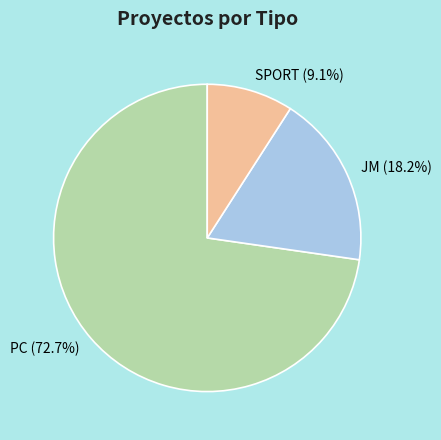

What is the smallest slice in the pie chart?

SPORT